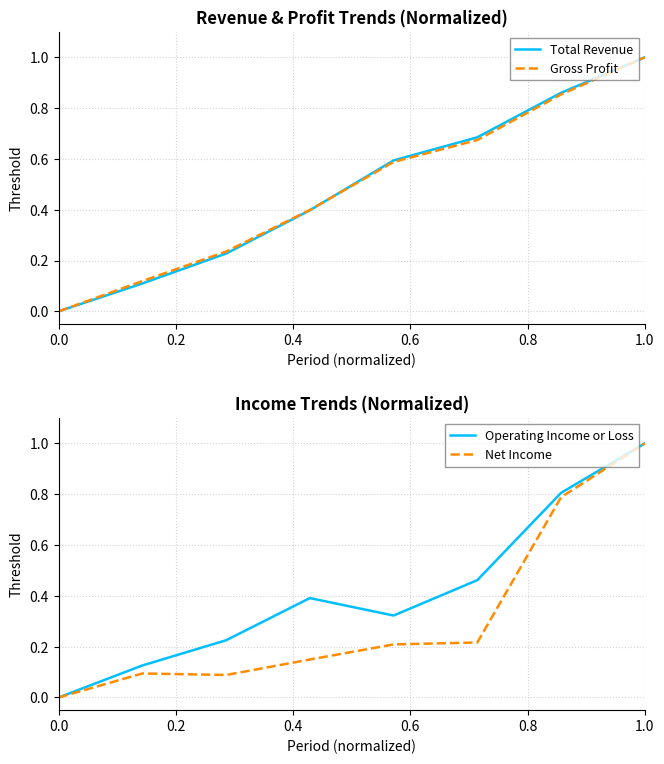

How many intersections are there between Operating Income or Loss and Gross Profit?

1